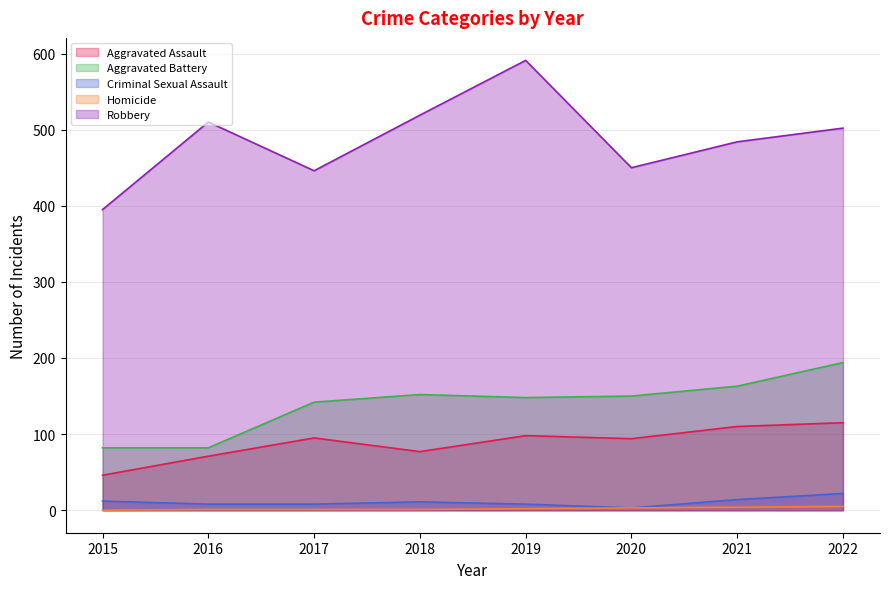

What are all the series names shown in the legend?

Aggravated Assault, Aggravated Battery, Criminal Sexual Assault, Homicide, Robbery